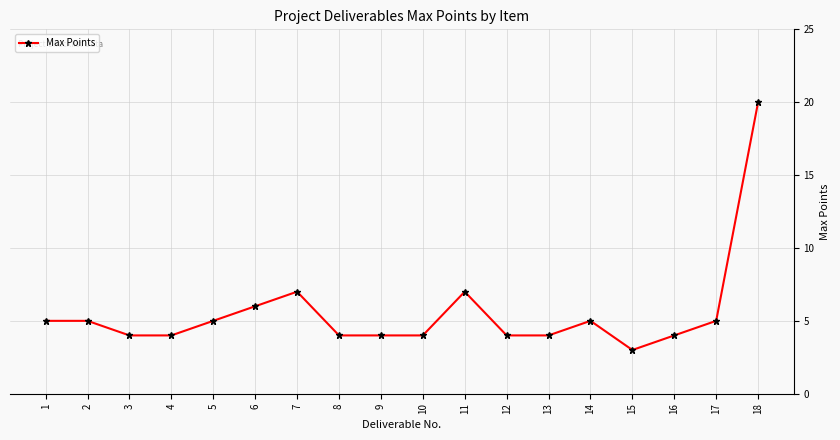

What is the value of the 10th point from the left?

4